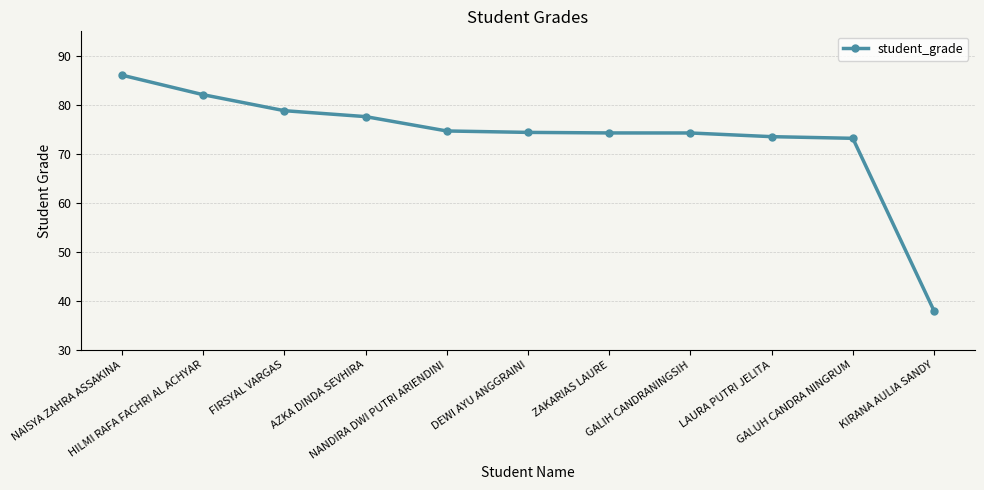

Which category has the lowest value across all series?

KIRANA AULIA SANDY